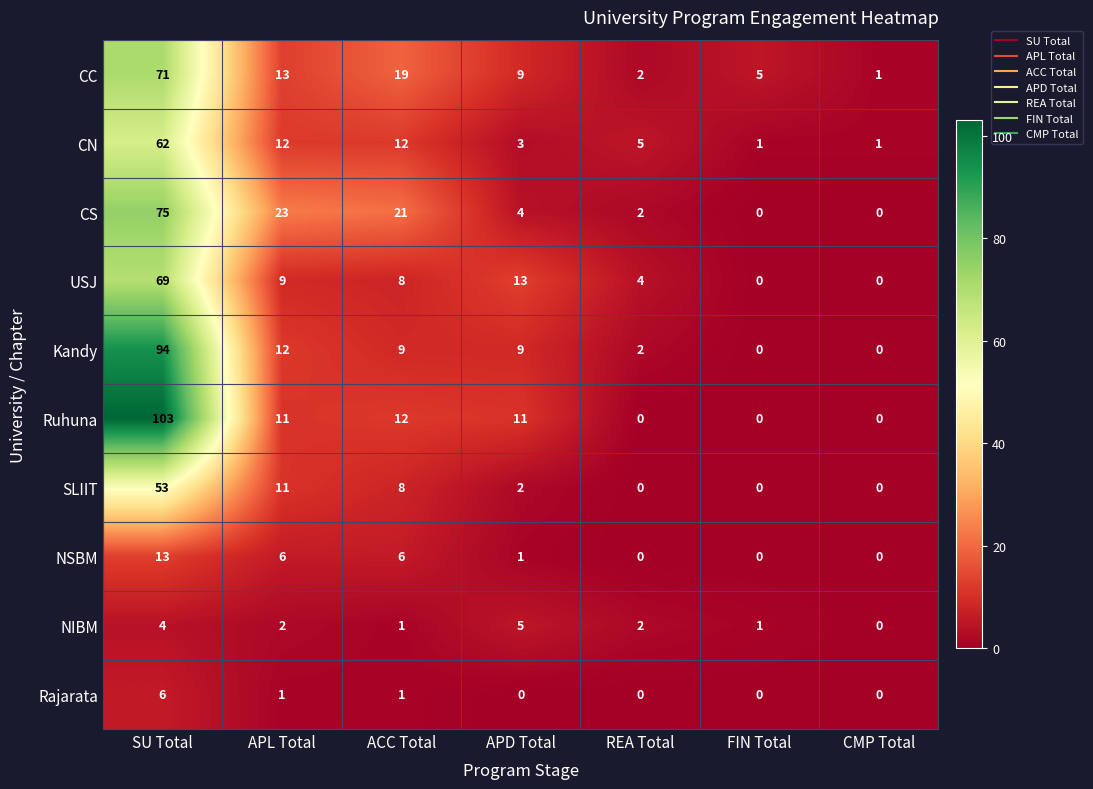

Which label corresponds to the largest value in the chart?

SU Total